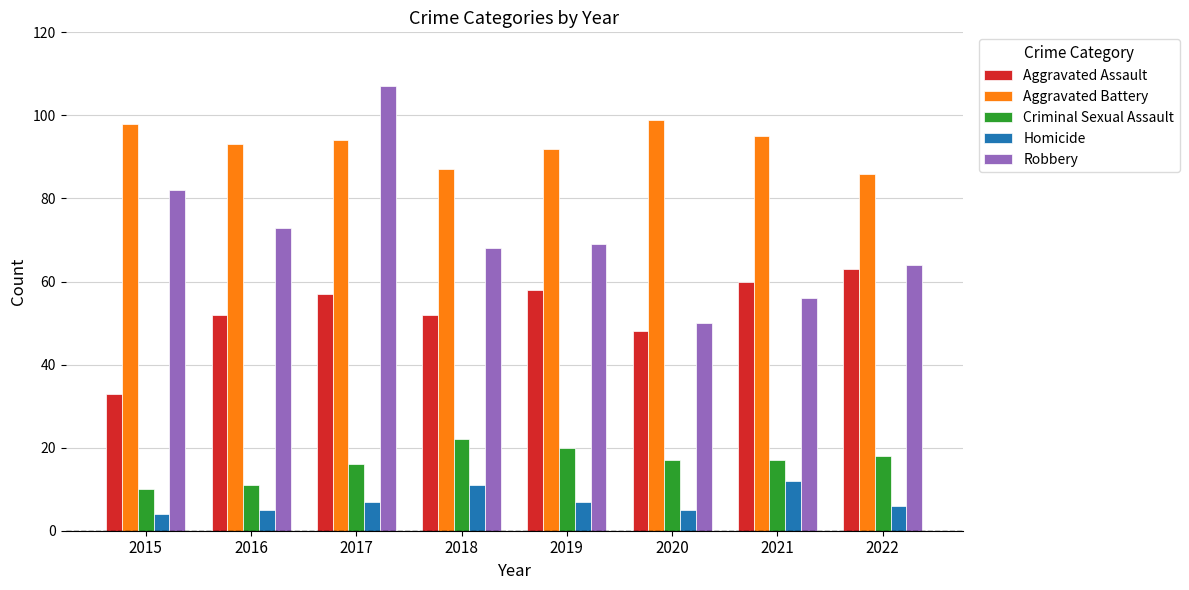

What is the value of the Robbery bar at the 7th from the left?

56